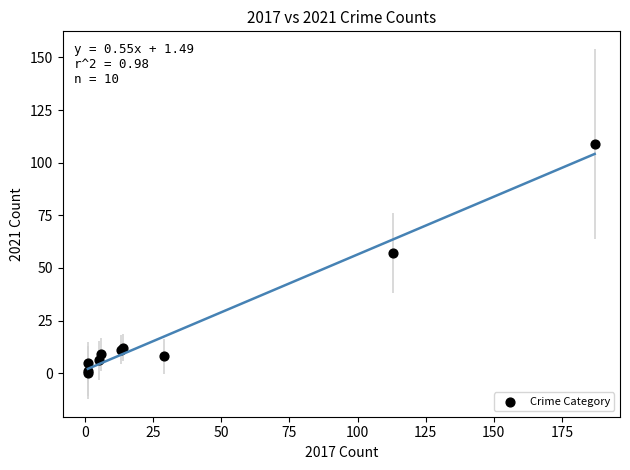

What Y value in the scatter plot is closest to 54?

57